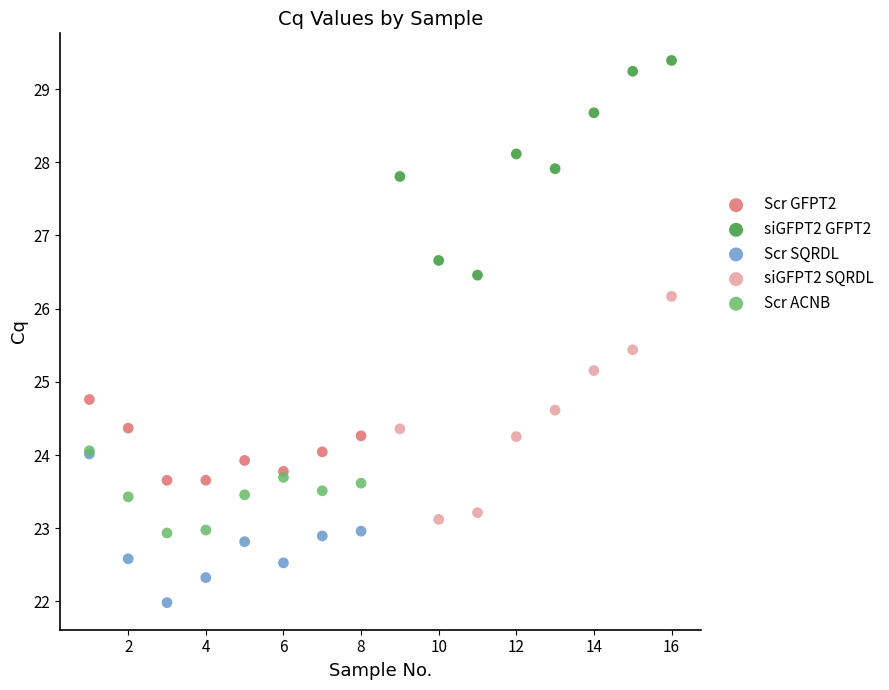

Which series has the largest Y range (max minus min)?

siGFPT2 SQRDL